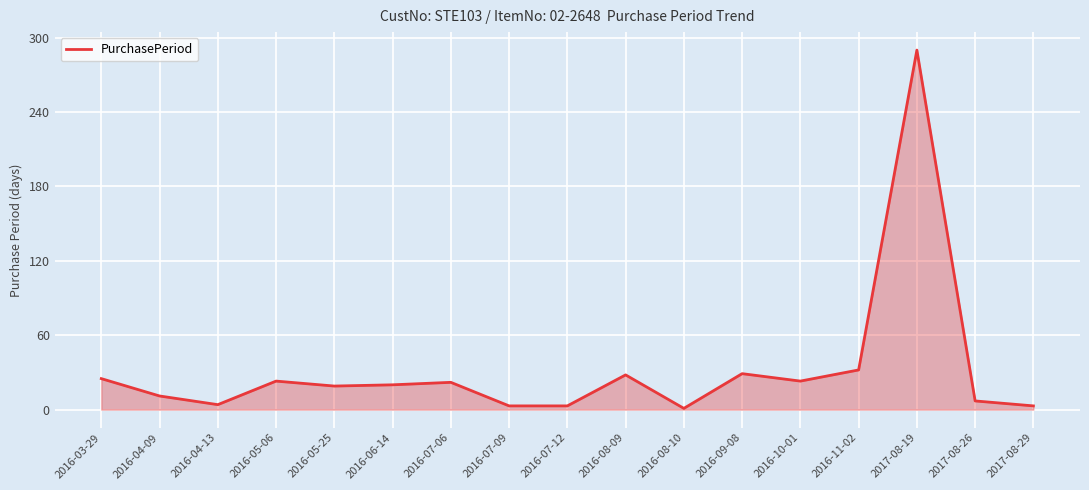

Read the value at 2016-11-02, to the nearest 10.

30